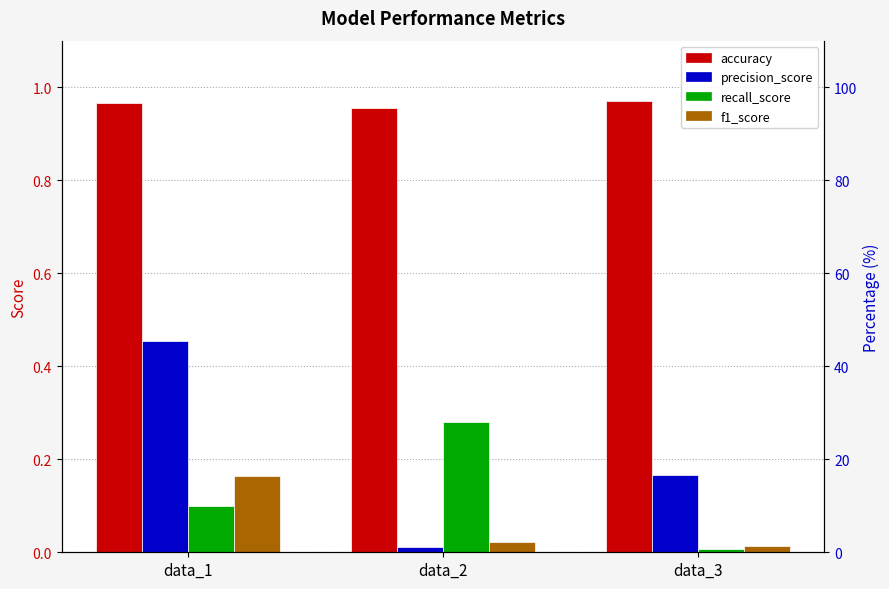

True or false: recall_score has a value of 0.0 at data_1.

False